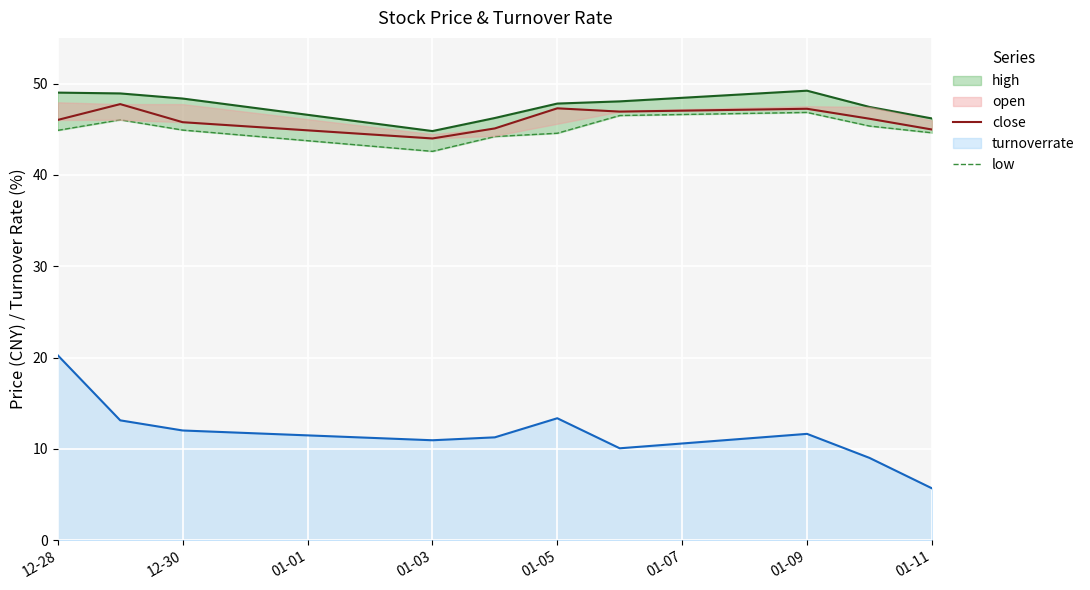

Is it true that turnoverrate equals 5.7 at 01-11?

True